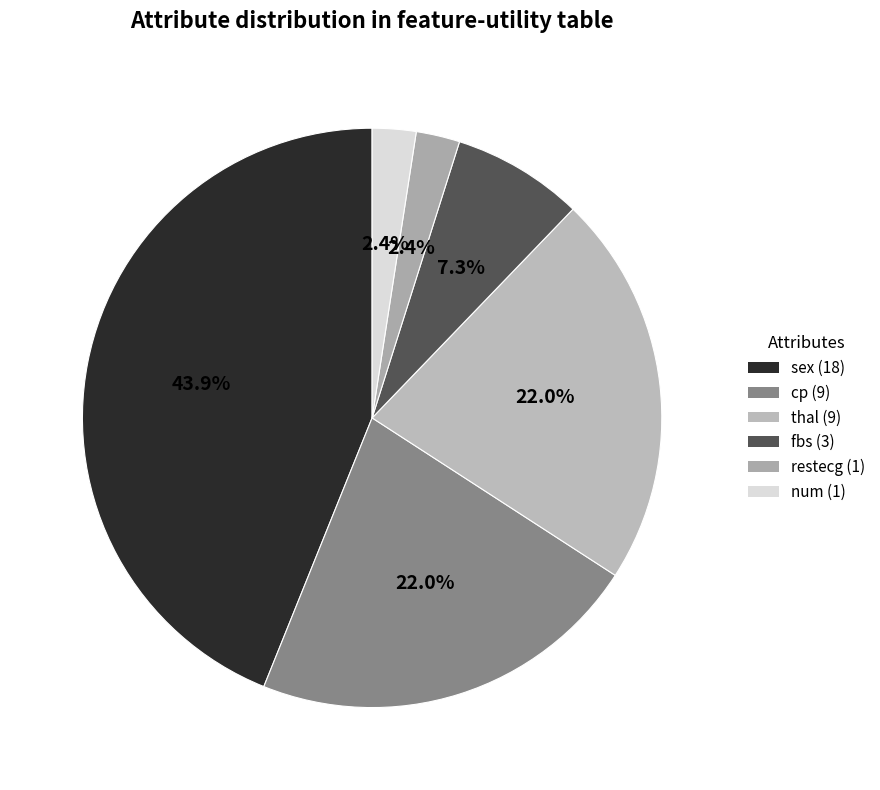

Rank the categories by value from highest to lowest.

sex, cp, thal, fbs, restecg, num